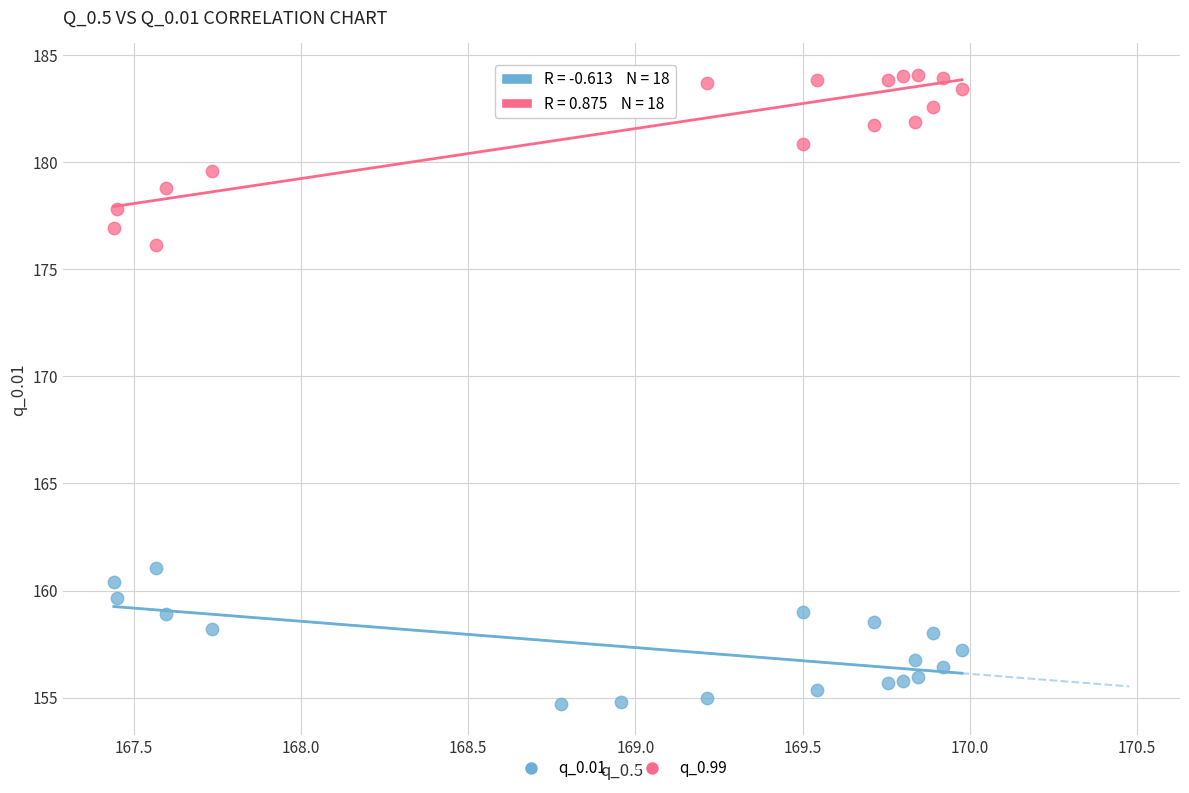

Across all data points, what is the range of X values (max minus min)?

2.5